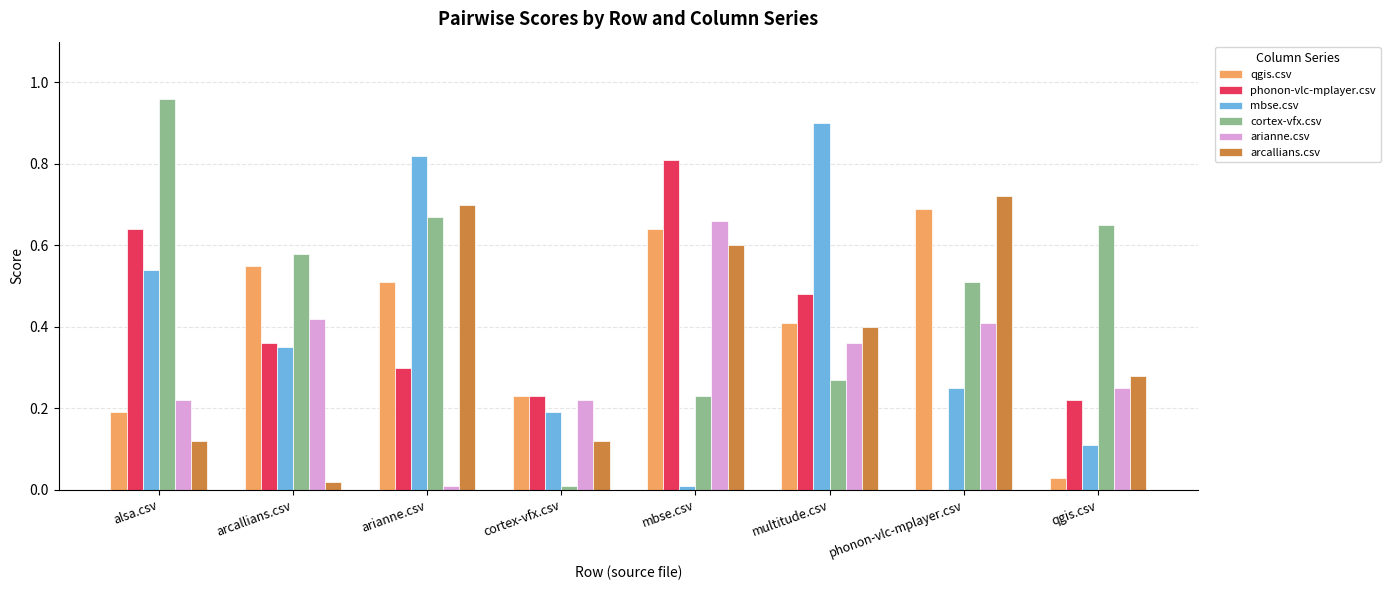

Are the bars horizontal?

No